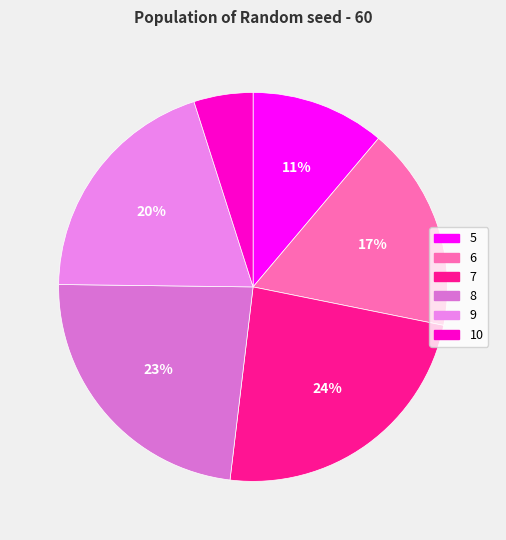

Combined, what portion of the pie is 7 and 8?

47.0%